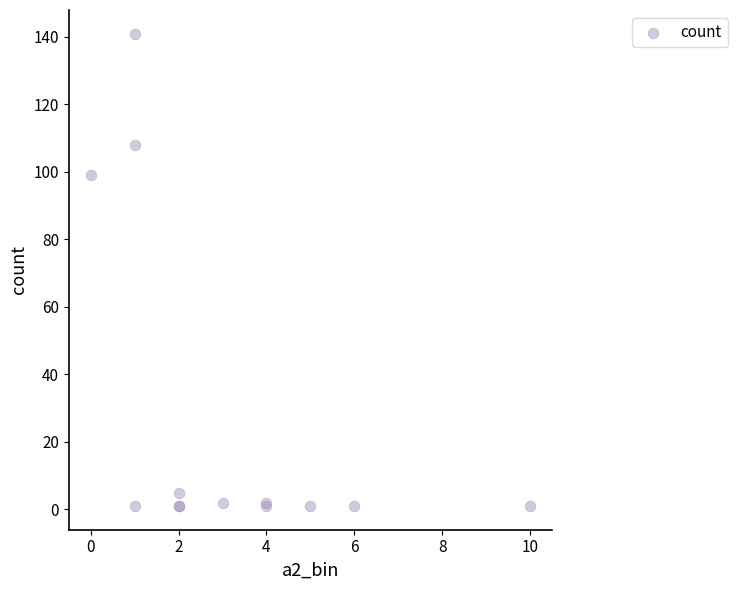

What Y value in the scatter plot is closest to 71?

99